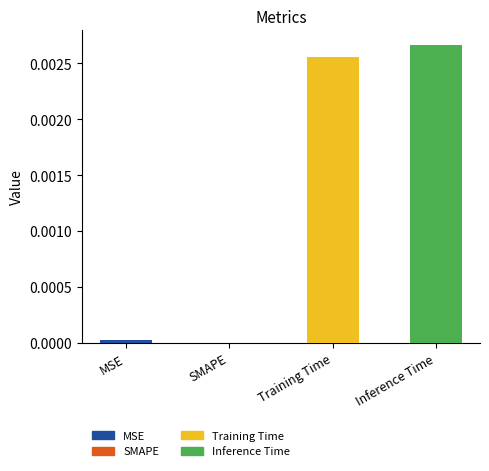

Are the bars horizontal?

No